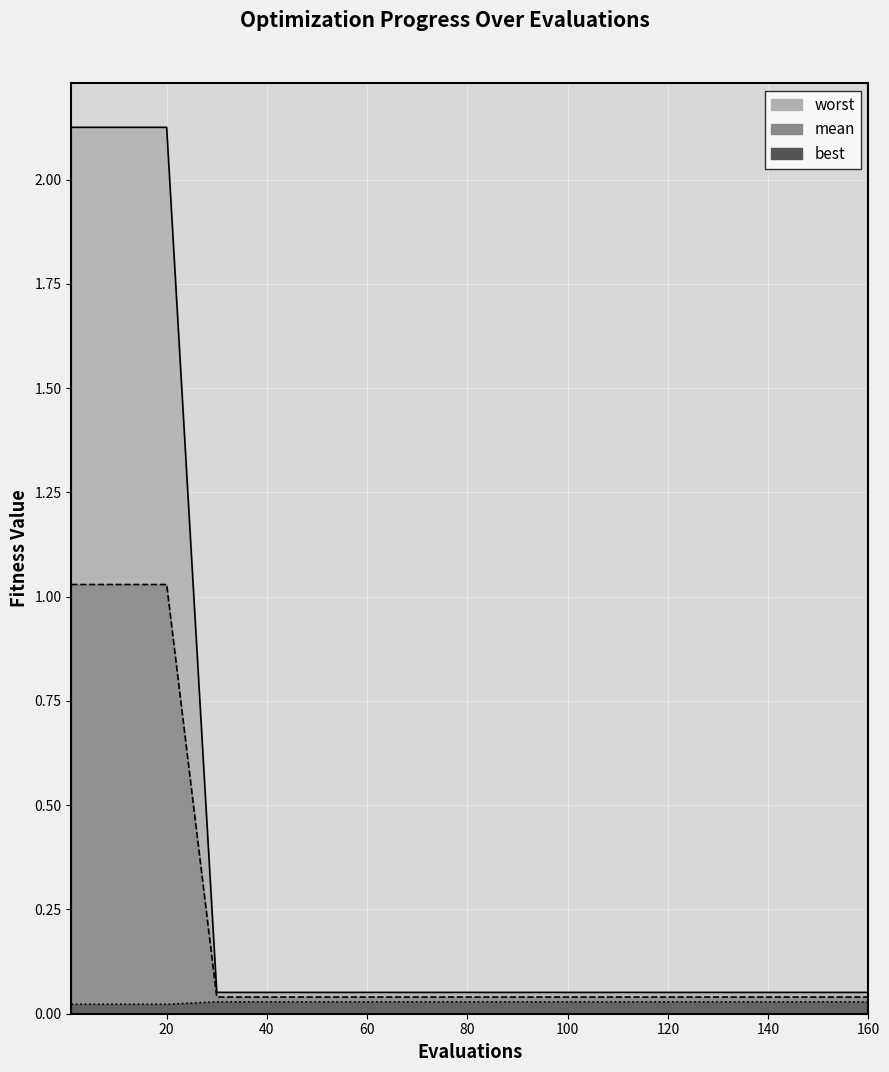

True or false: best and mean cross at least once.

False